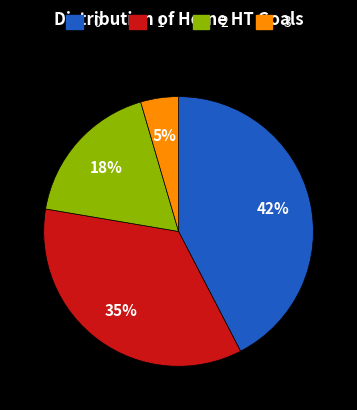

True or false: 0 accounts for 52% of the total.

False